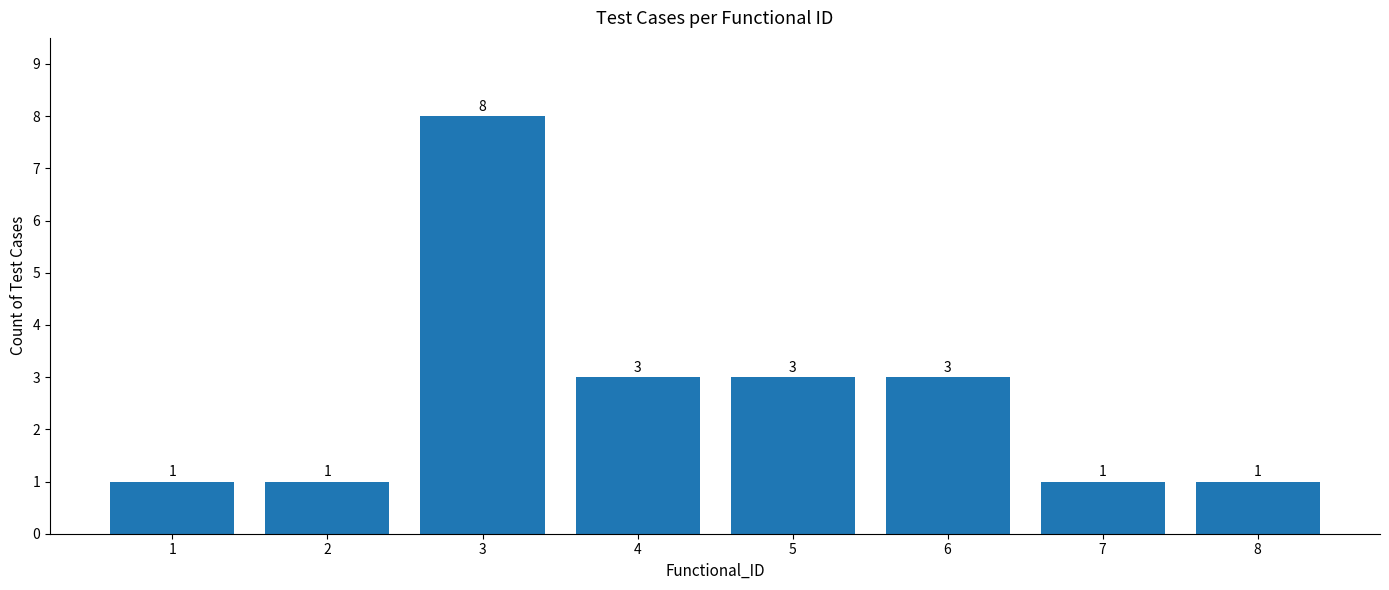

What is the smallest value displayed?

1